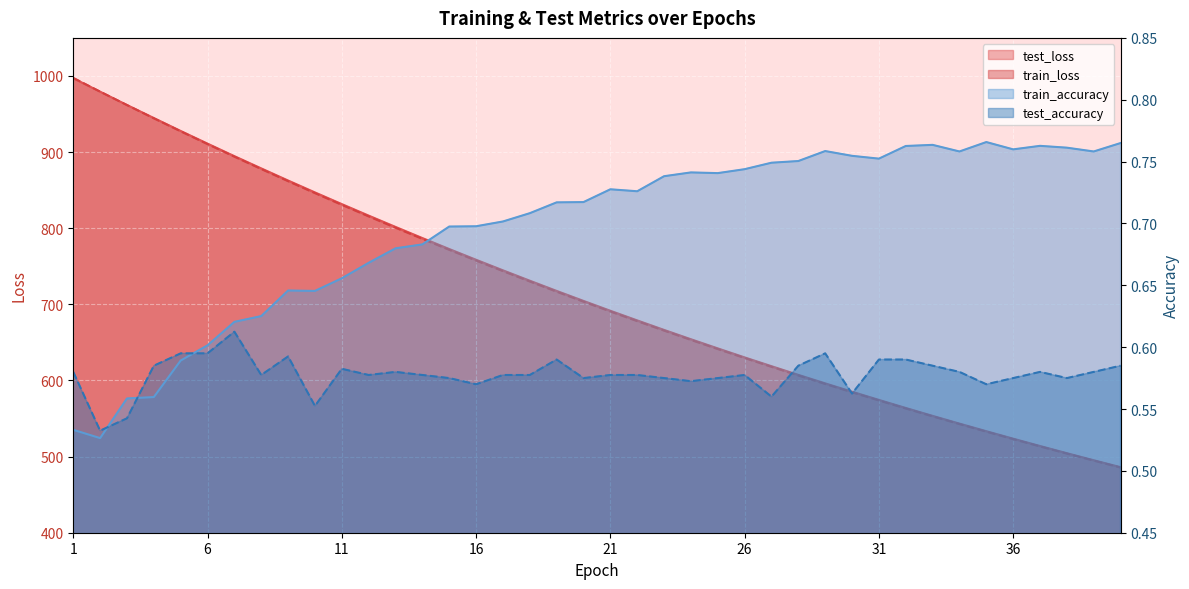

Rank the series by their maximum value, from highest to lowest.

train_loss, test_loss, train_accuracy, test_accuracy